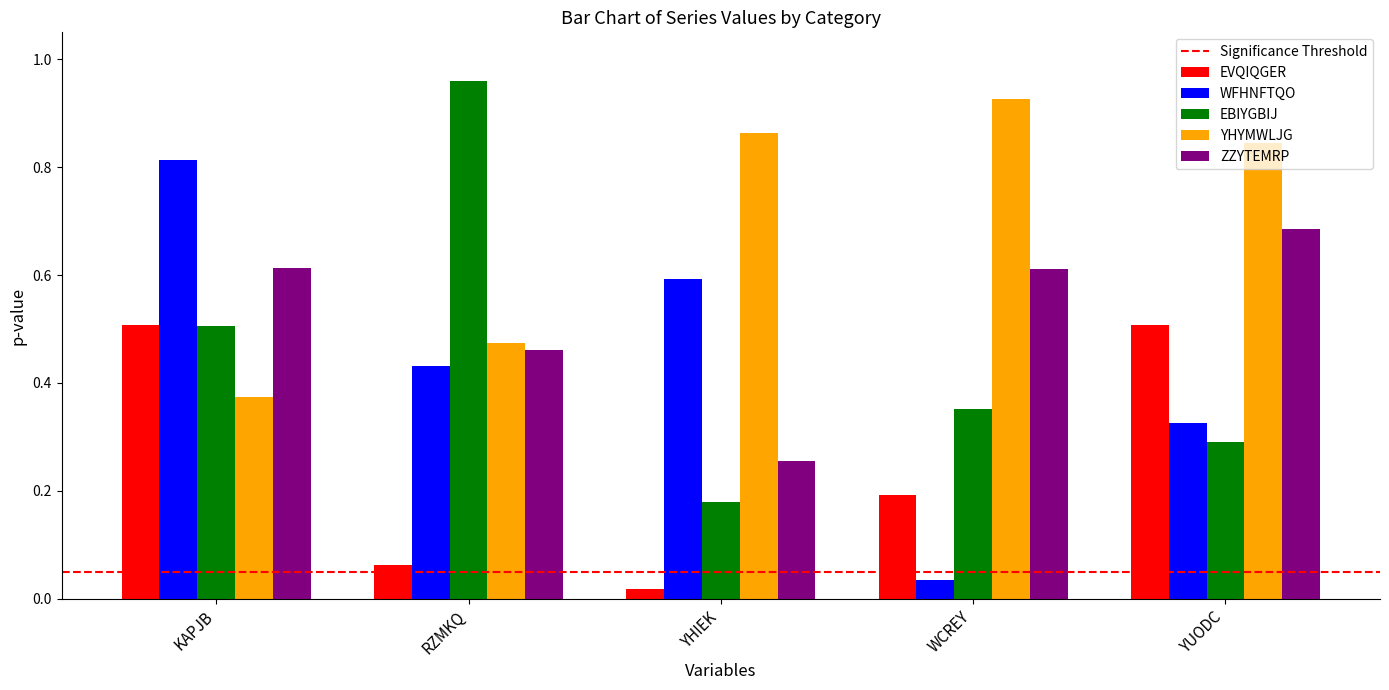

What is the total value across all series at KAPJB?

2.8